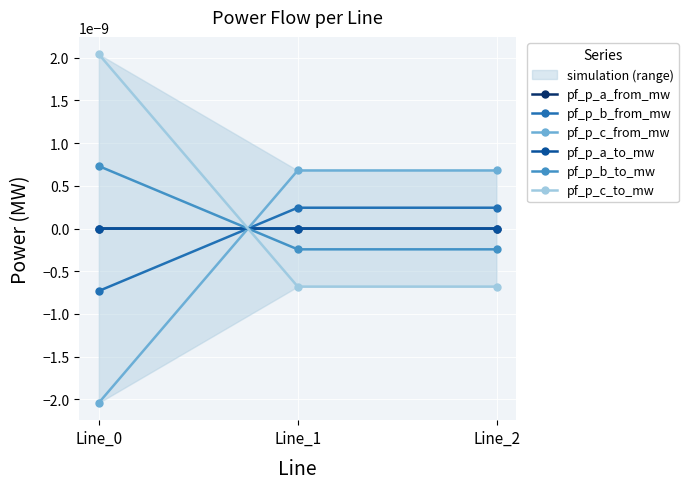

Is it true that pf_p_a_from_mw equals -0.0 at Line_0?

True